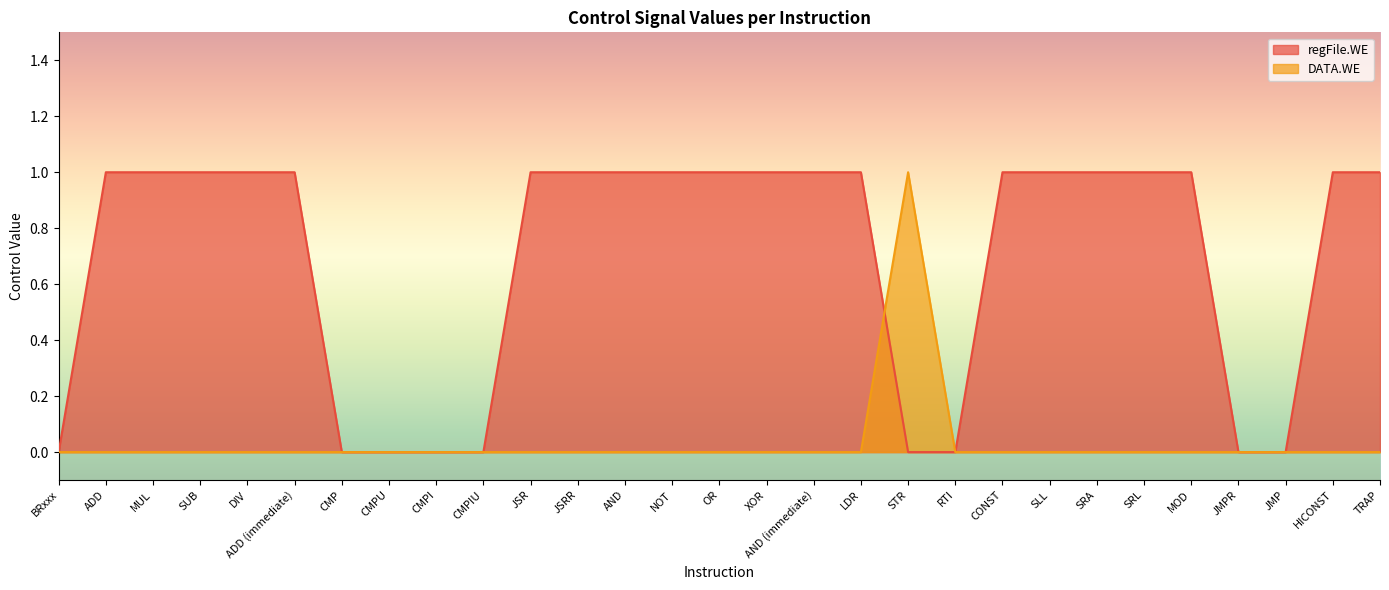

The value of regFile.WE at MOD is 1. True or false?

True